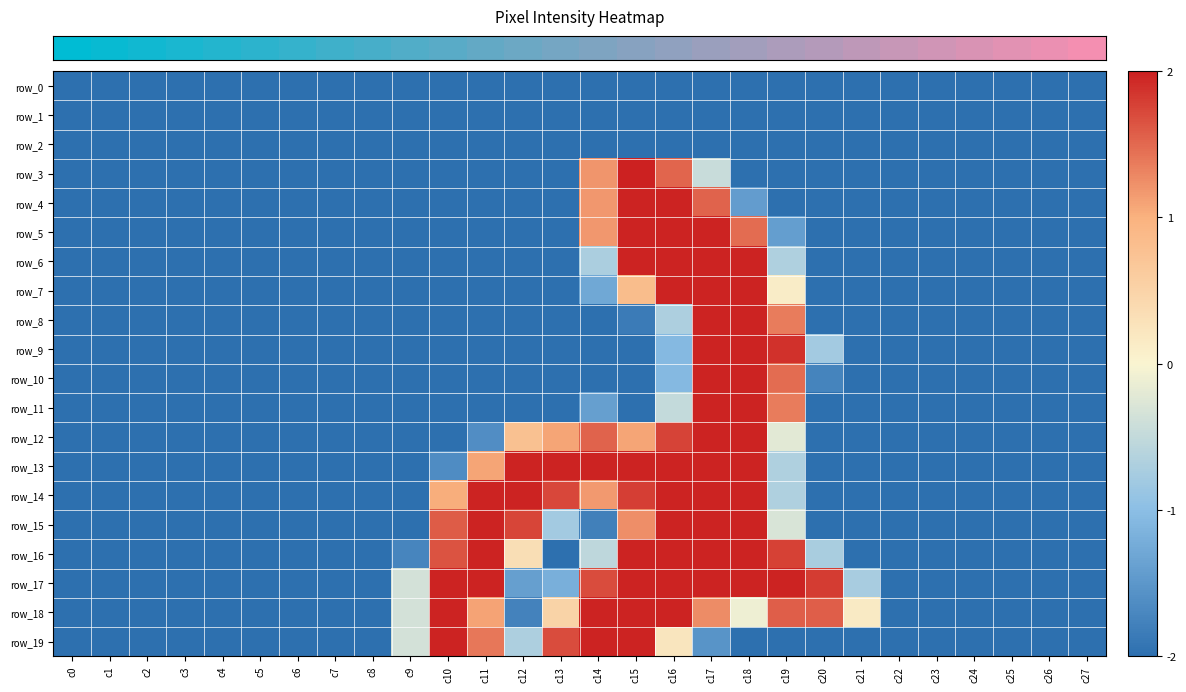

Where is row_17 nearest to the value 0?

c9